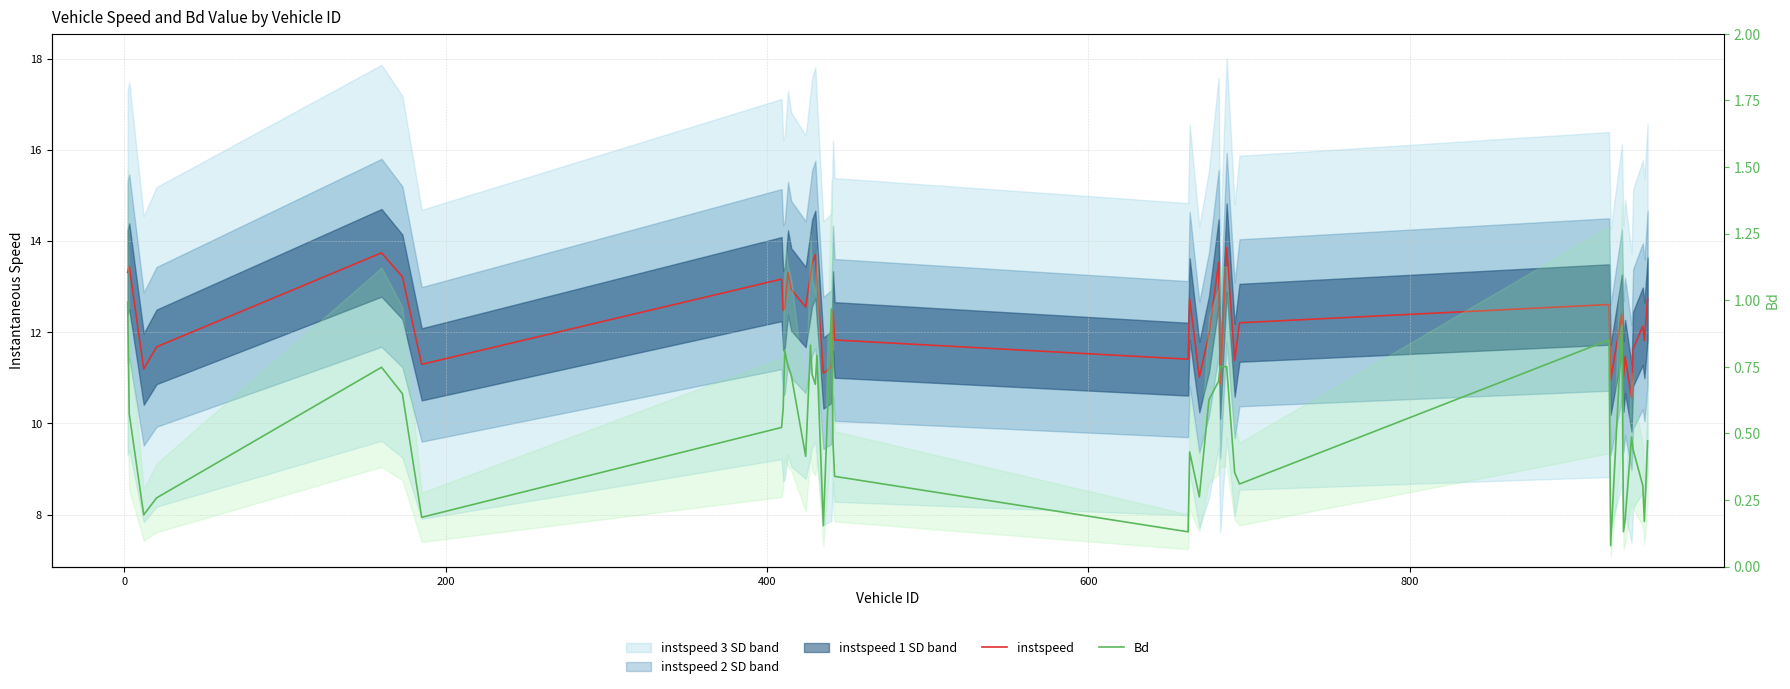

Which series has the largest total across all categories?

instspeed